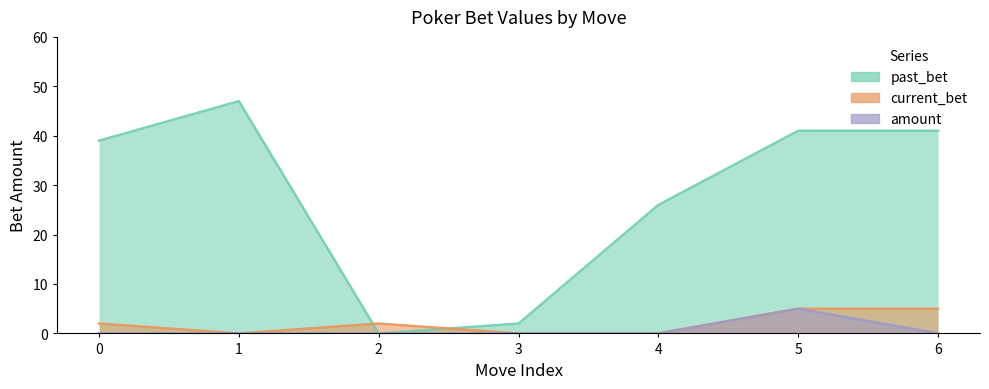

Which series has the largest total across all categories?

past_bet